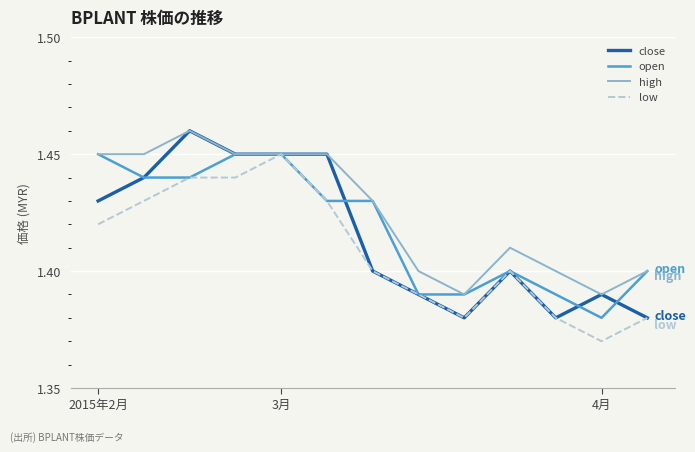

List the series in order of their overall mean, highest first.

high, open, close, low